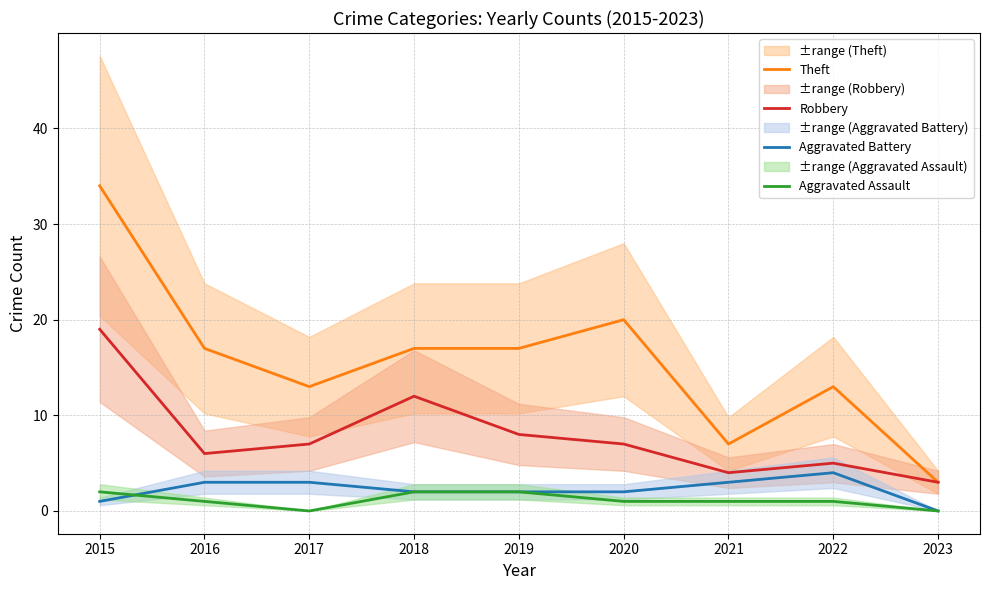

At which label does Aggravated Battery first exceed 2?

2016